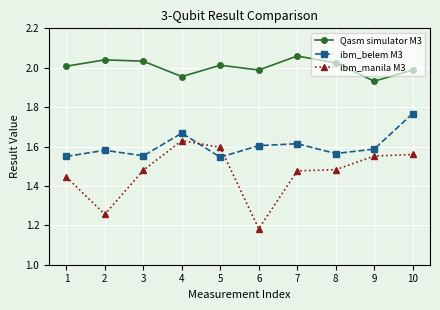

At how many categories does at least one series exceed 2?

6